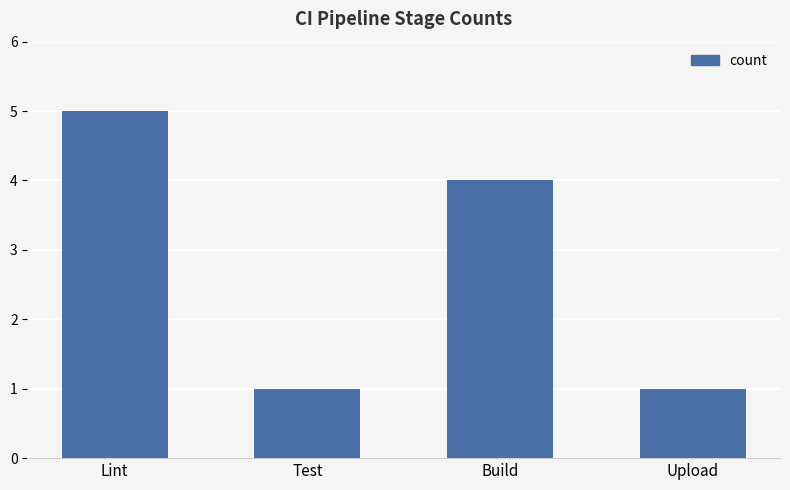

What is the greatest value displayed?

5